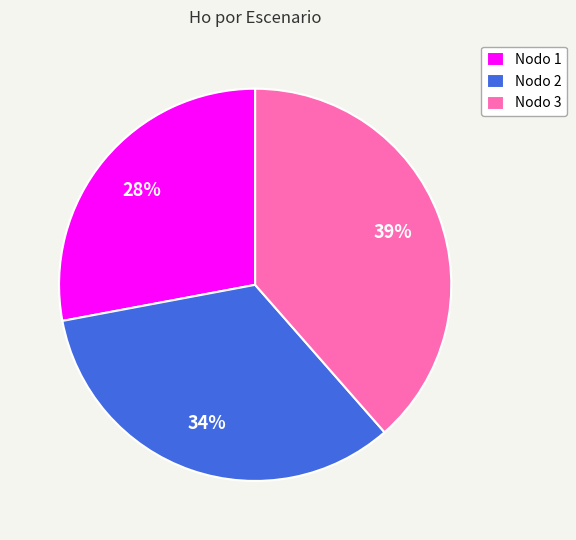

Between Nodo 2 and Nodo 3, which is larger?

Nodo 3